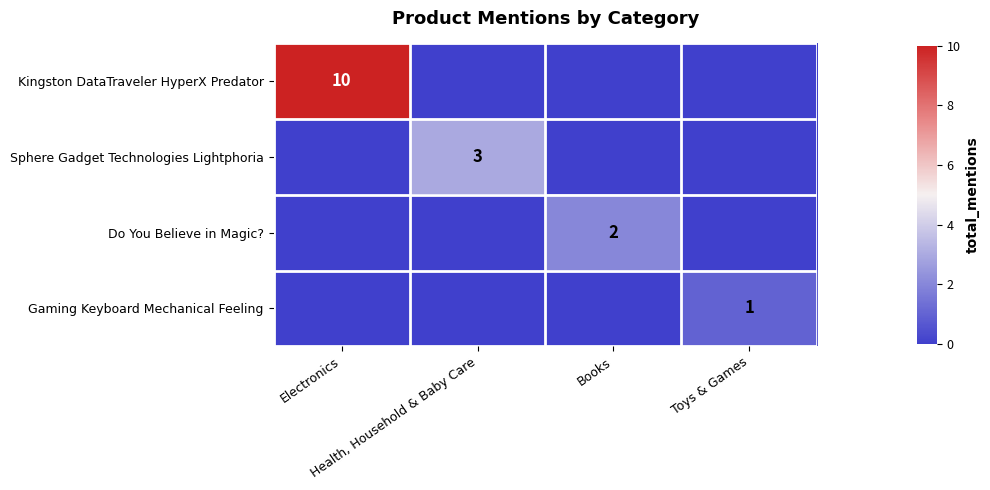

At which category is the sum across all series the highest?

Electronics